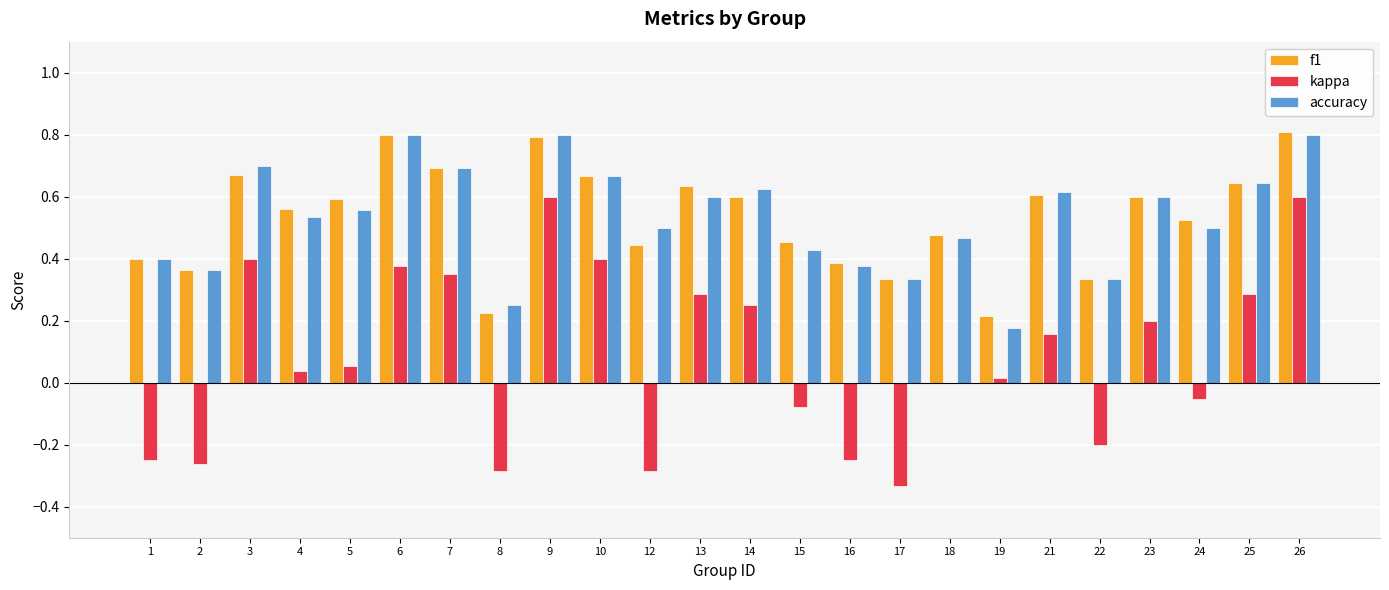

At which label is accuracy closest to 0?

19